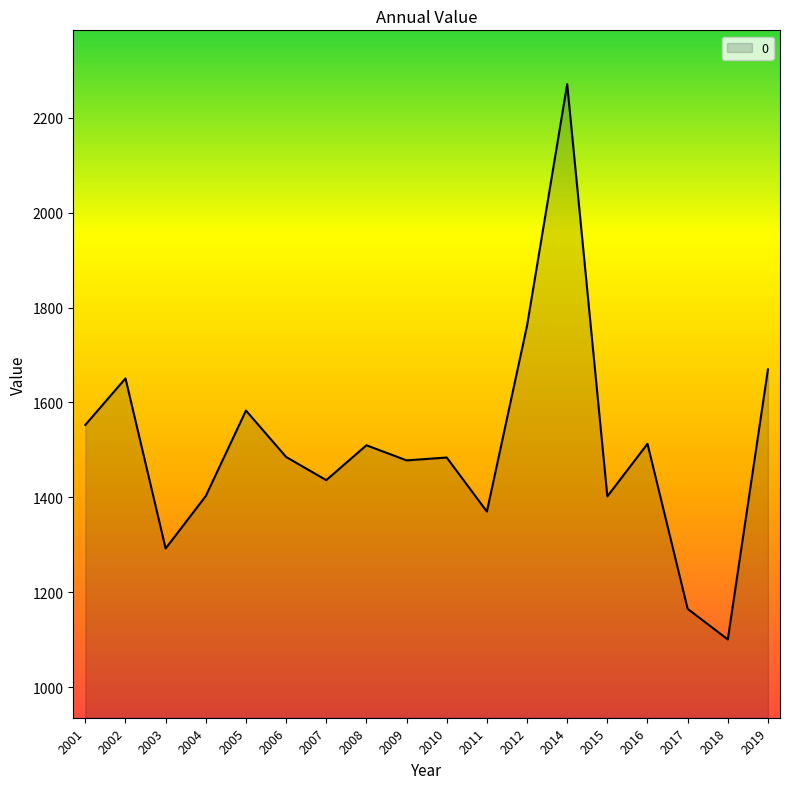

Which category has the highest value across all series?

2014